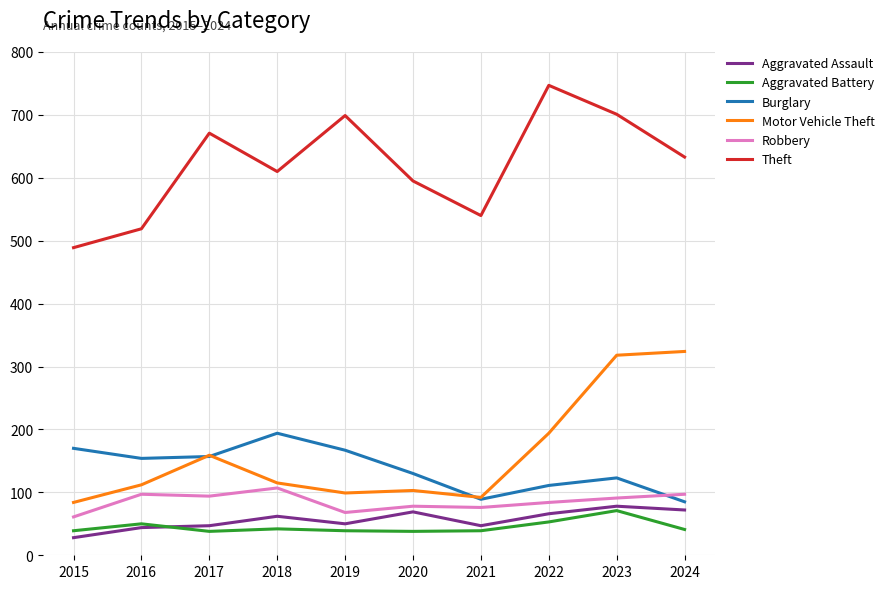

Where is the first local maximum for Aggravated Battery?

2016